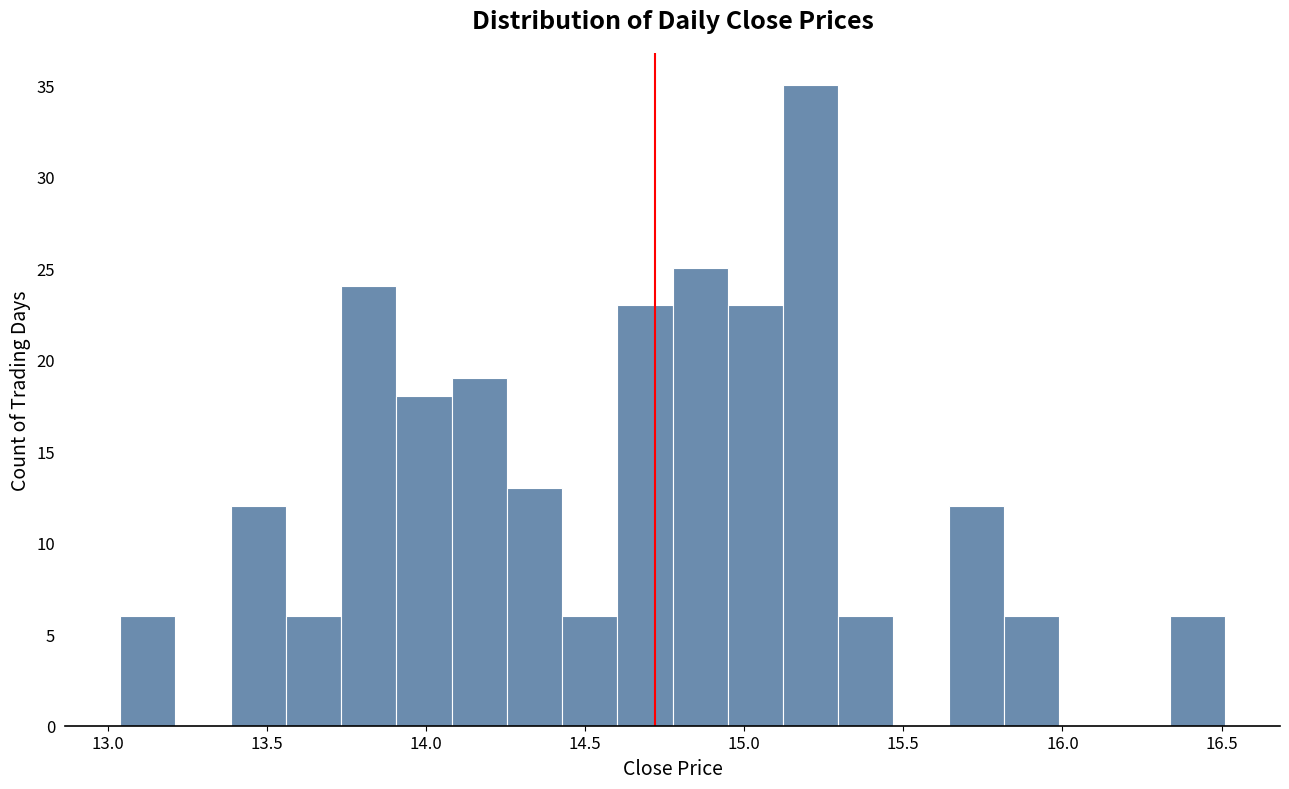

Around what value on the x-axis is the tallest bar? Give the approximate position of its centre, as read against the axis.

15.20